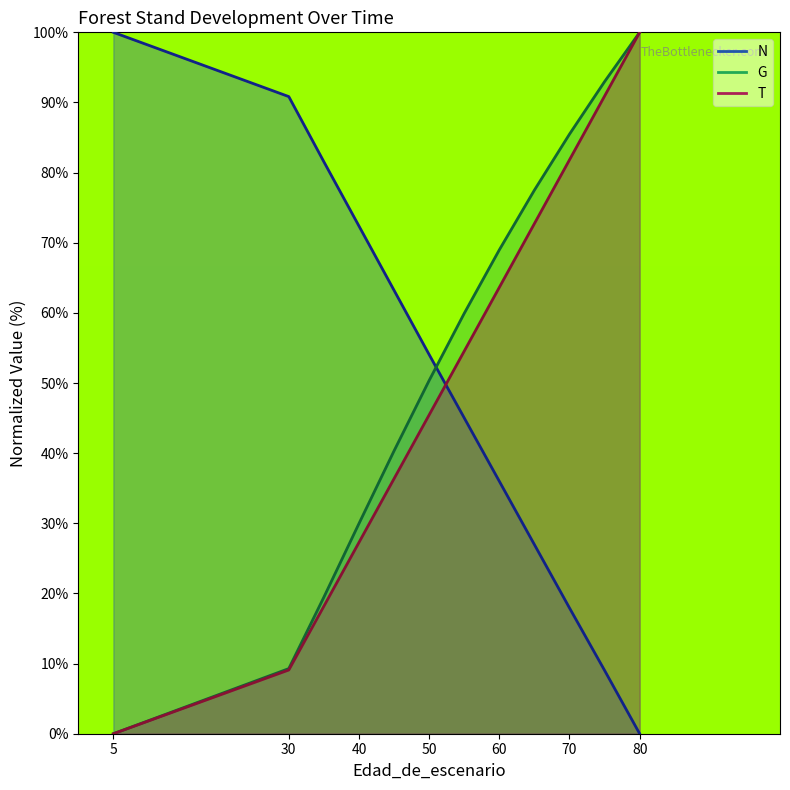

True or false: T and G cross at least once.

True